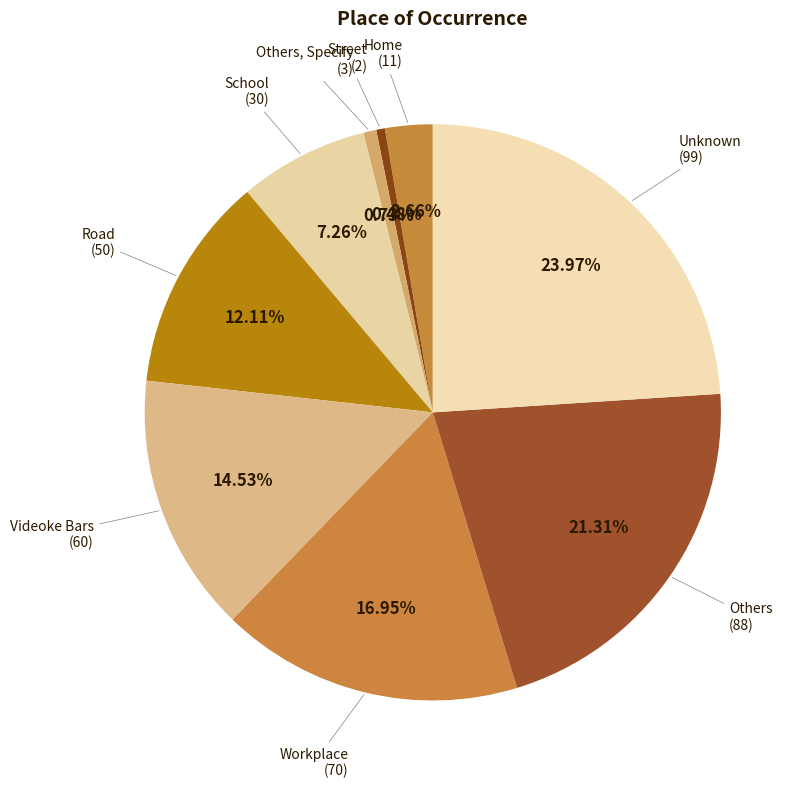

Which slice is the largest?

Unknown